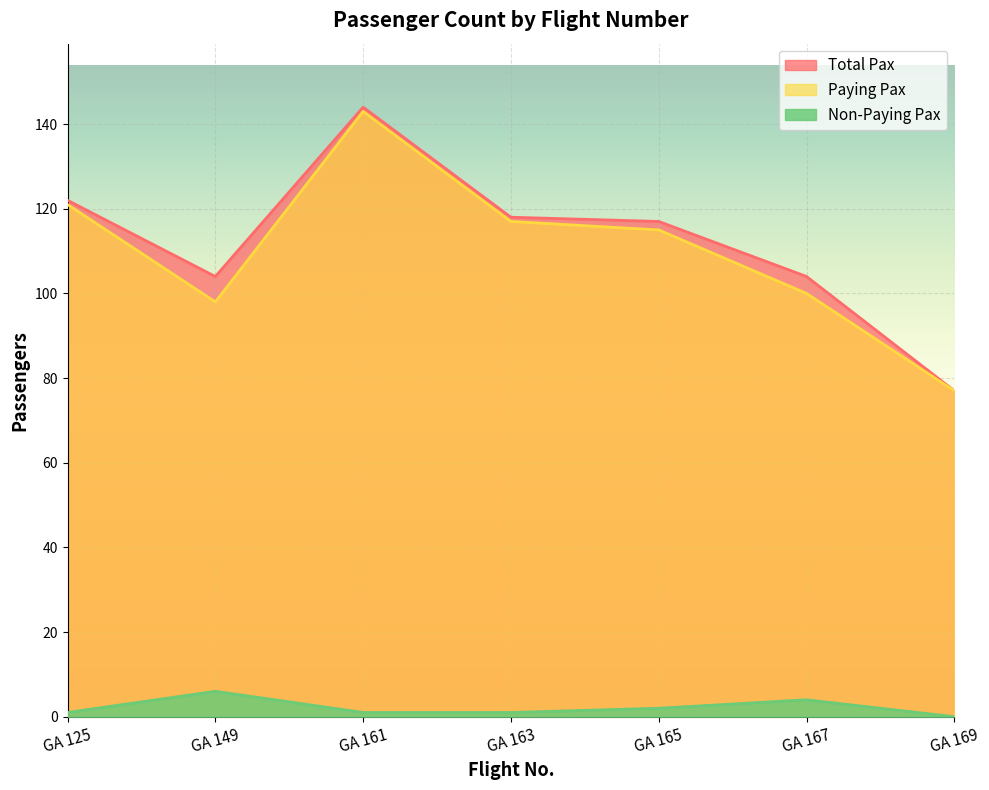

What is the sum of the Non-Paying Pax values at GA 163 and GA 161?

2